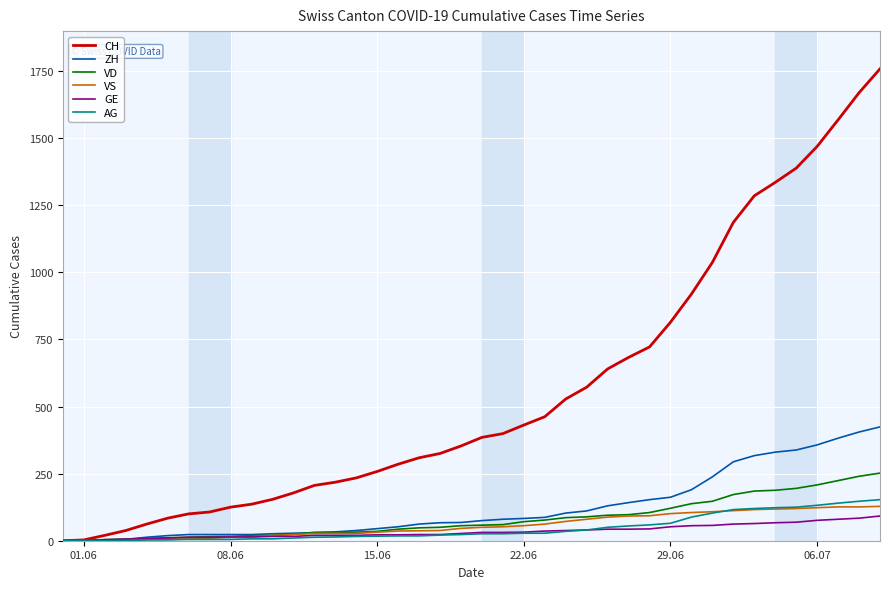

Which series has the largest range (max minus min)?

CH